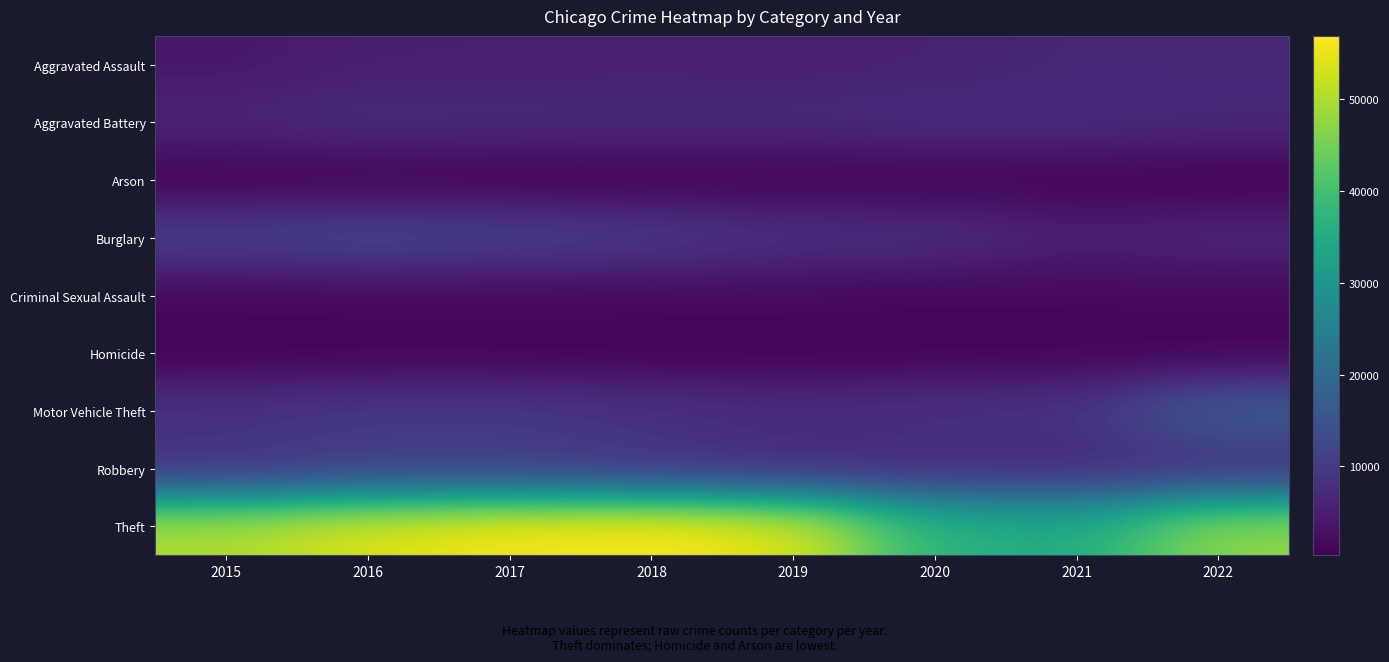

What is the minimum value shown in the chart?

319